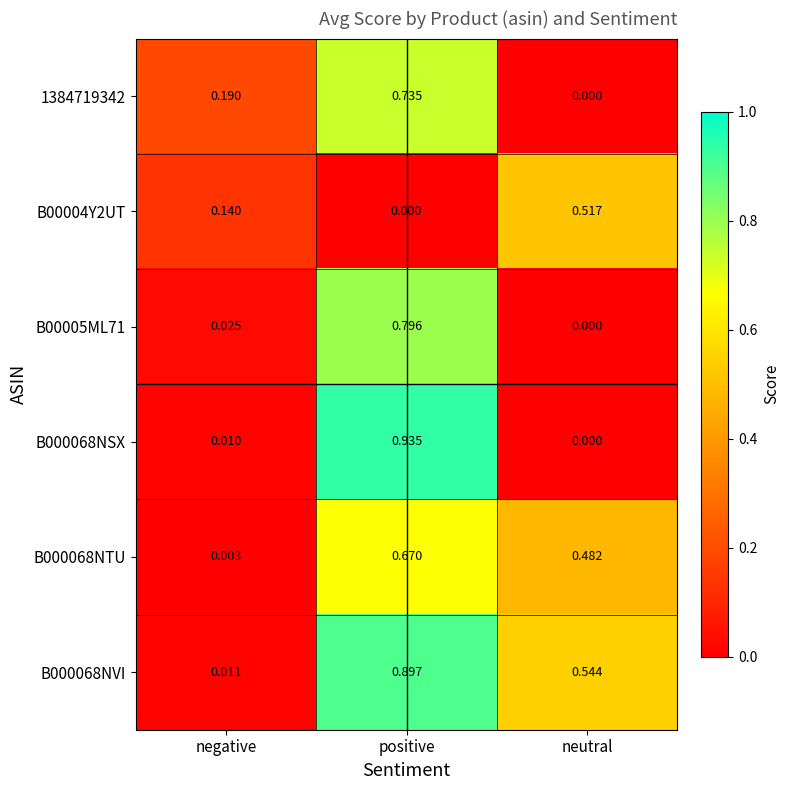

At which category is the sum across all series the highest?

positive